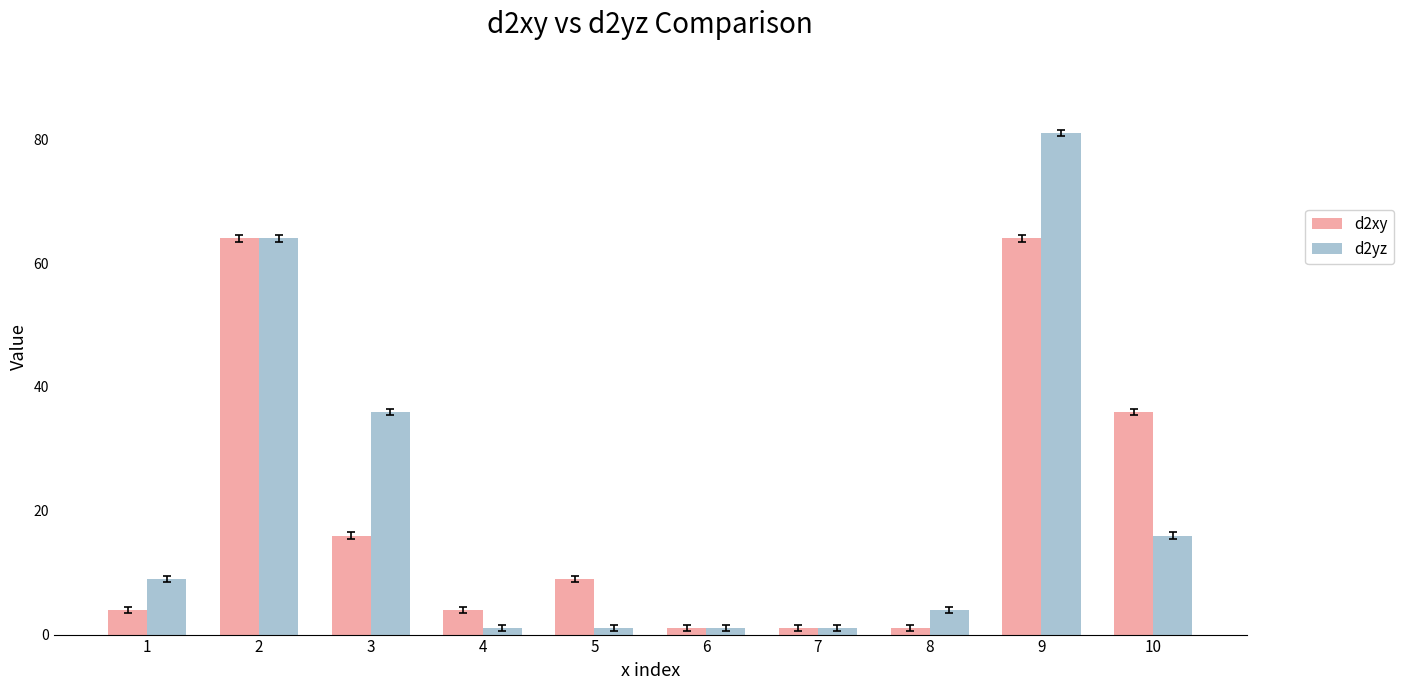

At which label does d2xy first exceed 9?

2